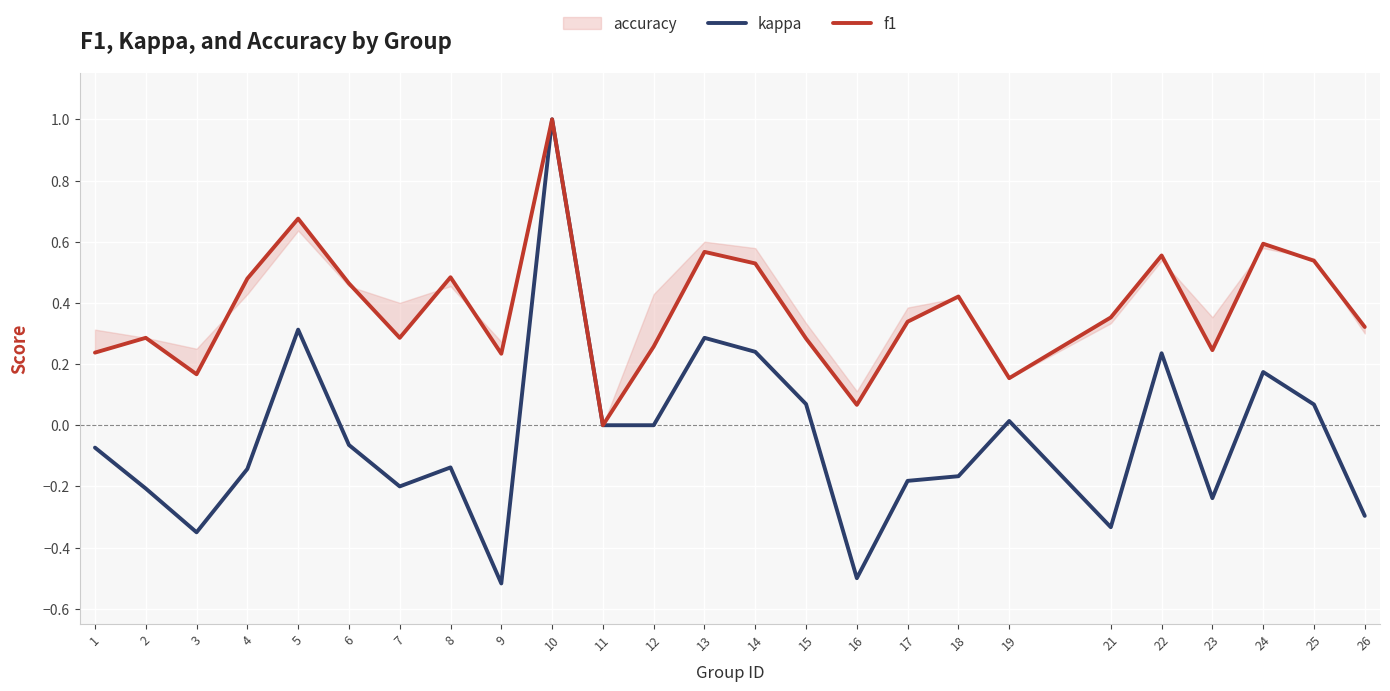

True or false: kappa has a value of 1.0 at 10.

True